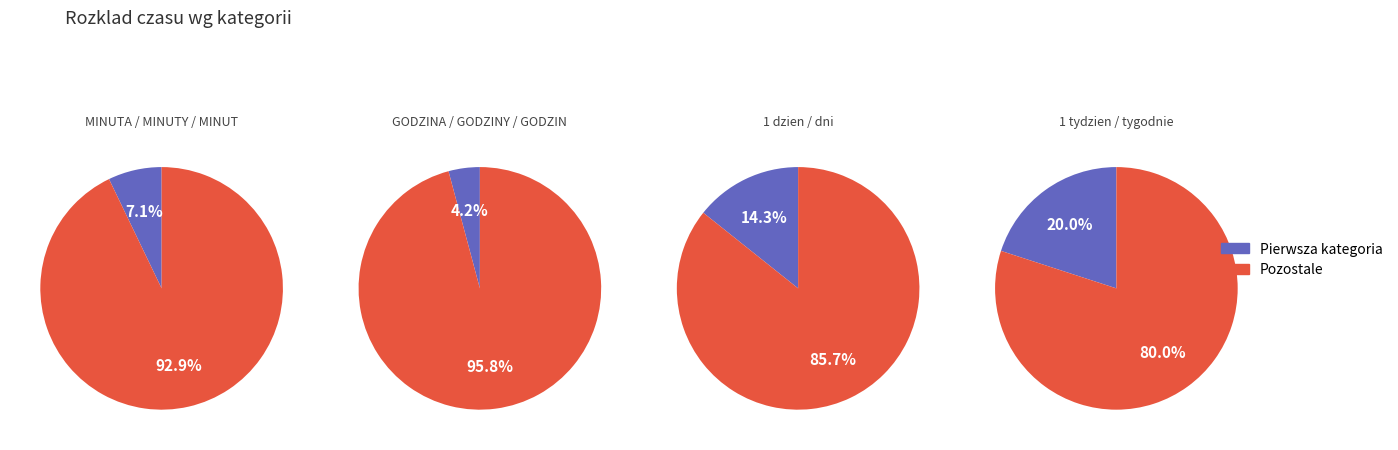

Is it true that 7 is 14% of the pie?

False